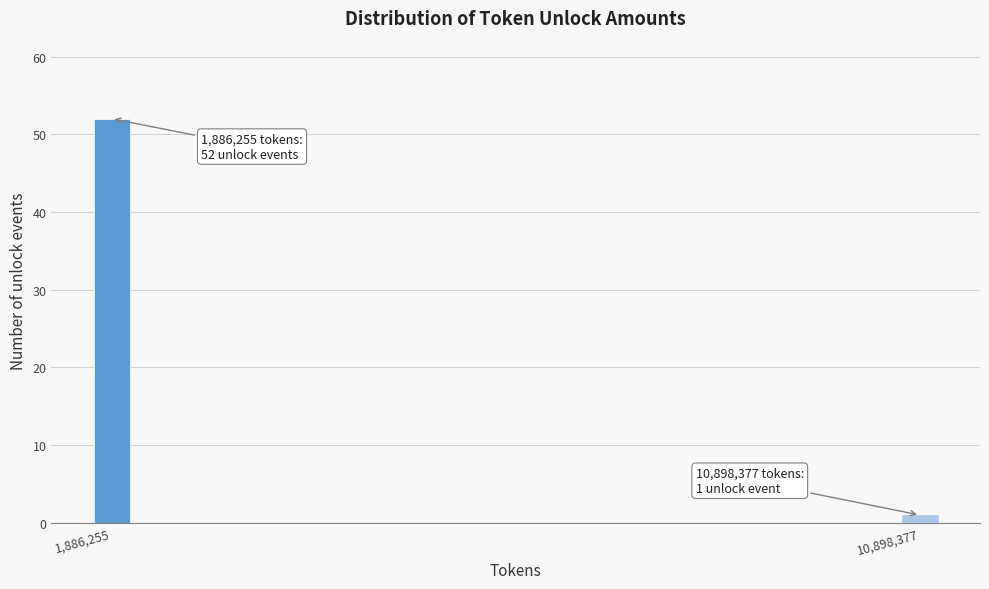

Reading right to left, list all the values displayed in this chart.

1	52